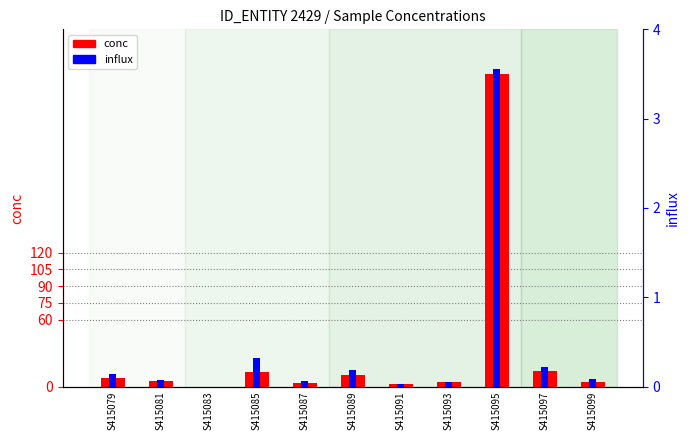

Which has a higher value, S415081 or S415095?

S415095